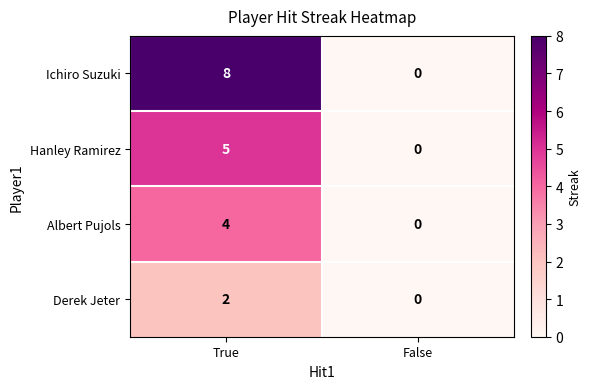

Rank the series by their maximum value, from highest to lowest.

Ichiro Suzuki, Hanley Ramirez, Albert Pujols, Derek Jeter